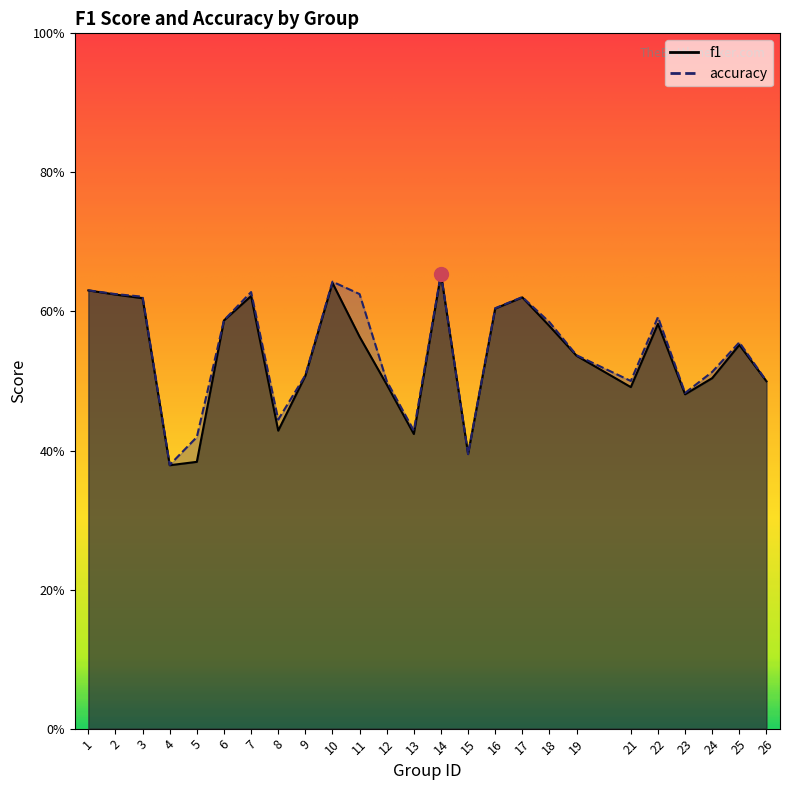

Does the chart display data point markers on the line(s)?

No